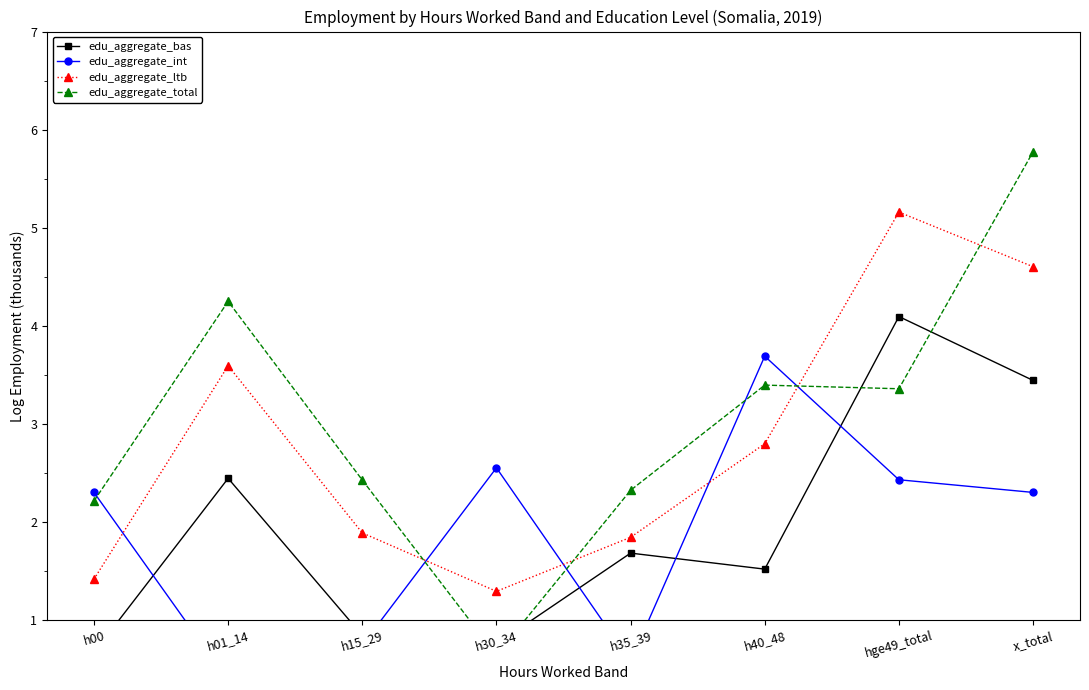

Reading left to right, transcribe all the data shown in this chart.

edu_aggregate_bas: h00=0.7	h01_14=2.4	h15_29=0.8	h30_34=0.8	h35_39=1.7	h40_48=1.5	hge49_total=4.1	x_total=3.4
edu_aggregate_int: h00=2.3	h01_14=0.4	h15_29=0.7	h30_34=2.6	h35_39=0.6	h40_48=3.7	hge49_total=2.4	x_total=2.3
edu_aggregate_ltb: h00=1.4	h01_14=3.6	h15_29=1.9	h30_34=1.3	h35_39=1.8	h40_48=2.8	hge49_total=5.2	x_total=4.6
edu_aggregate_total: h00=2.2	h01_14=4.2	h15_29=2.4	h30_34=0.6	h35_39=2.3	h40_48=3.4	hge49_total=3.4	x_total=5.8